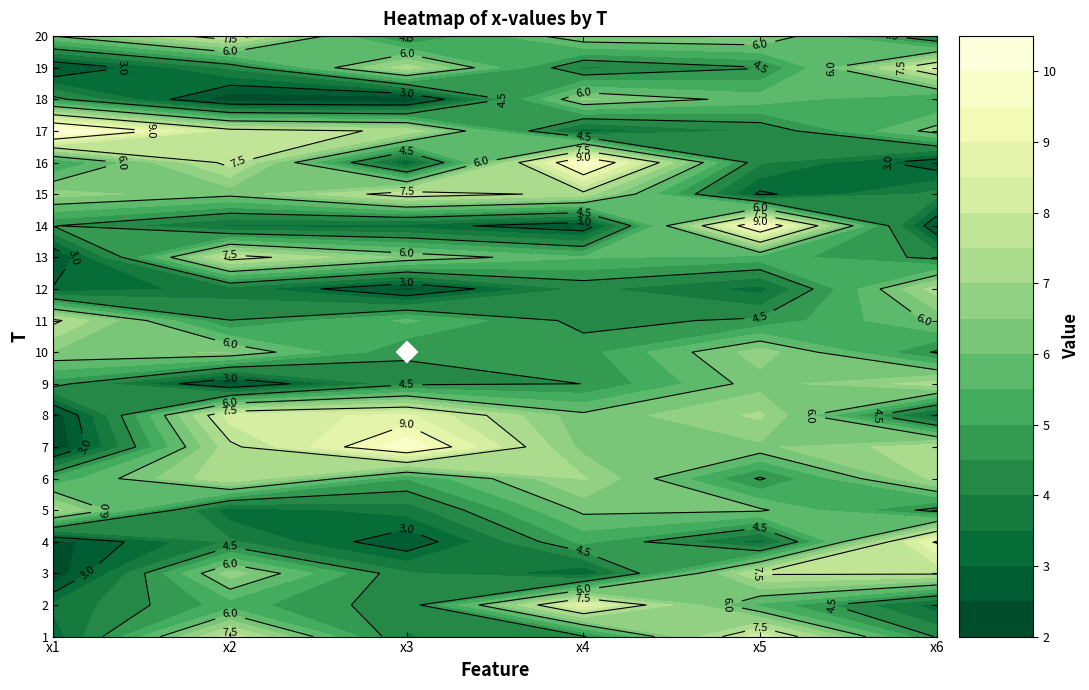

What is the maximum value shown in the chart?

10.4